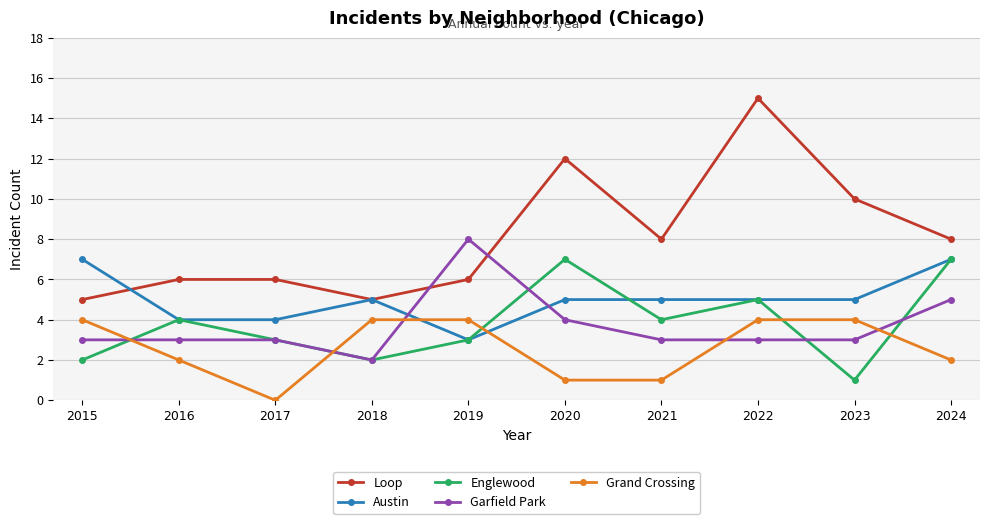

Which series ends up on top after the final intersection of Grand Crossing and Austin?

Austin